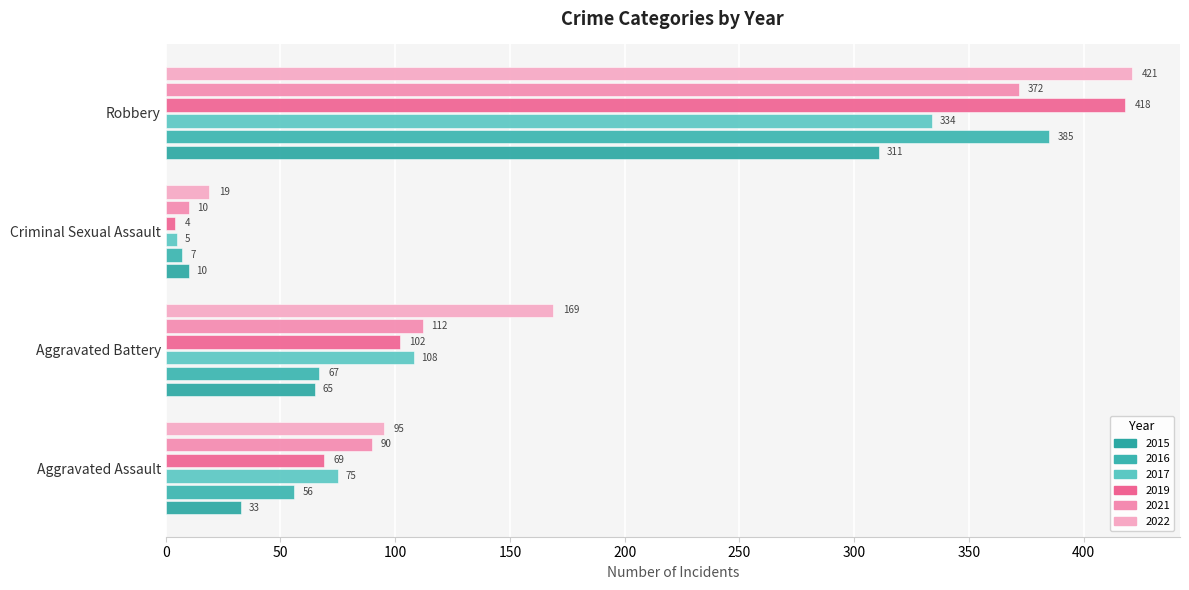

What is the greatest value displayed?

421